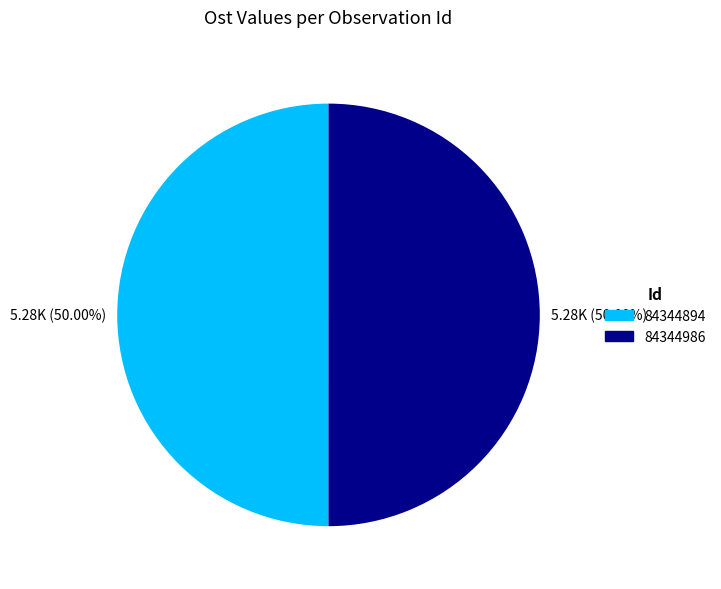

Approximately how many times larger is the value at 84344986 compared to 84344894?

1.0